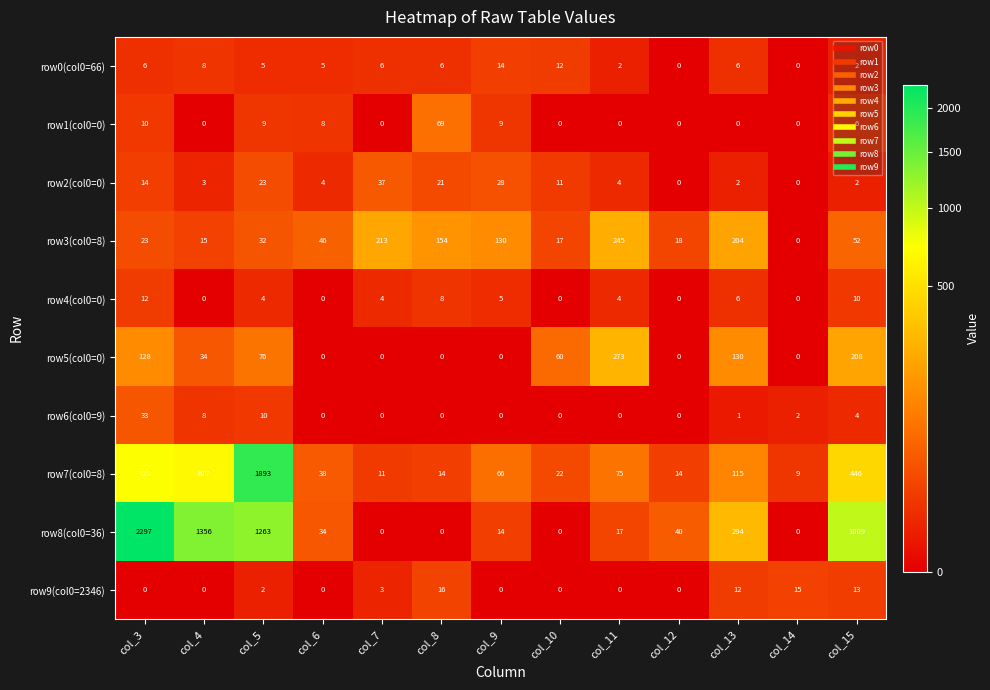

Which label corresponds to the largest value in the chart?

col_3